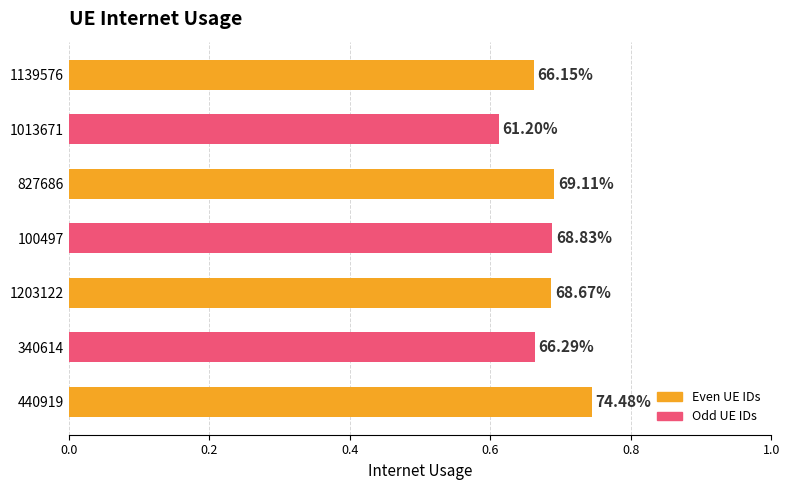

Does the chart contain any negative values?

No